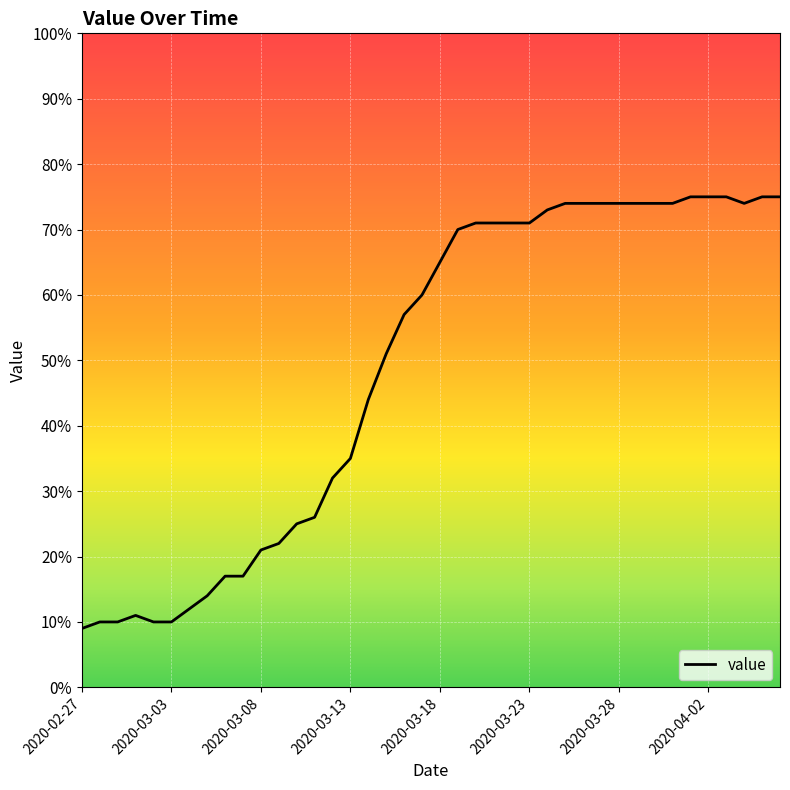

What is the difference between the maximum and minimum values?

66